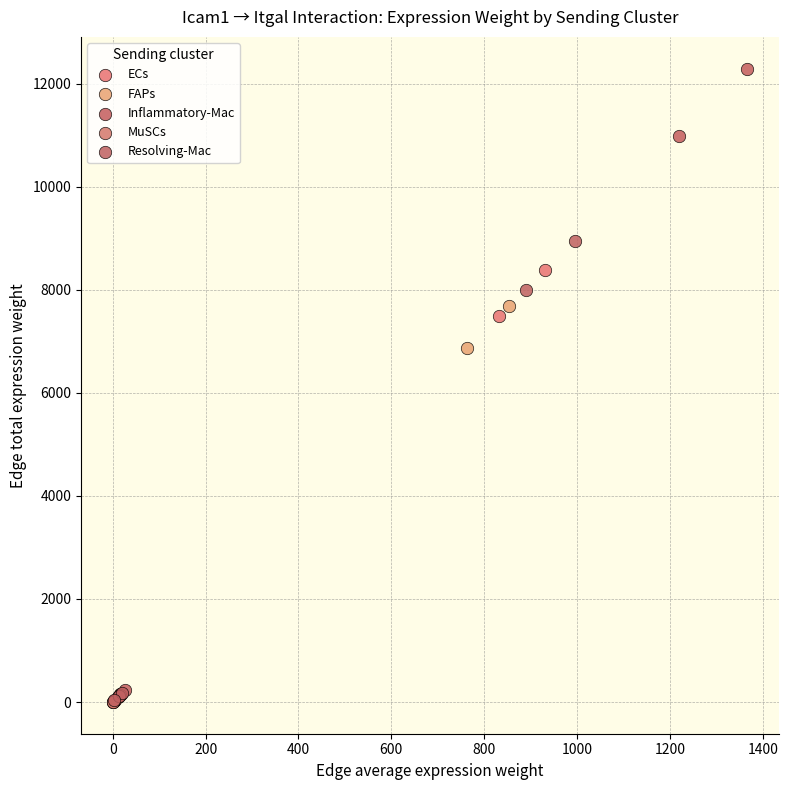

Which series reaches the maximum Y coordinate?

Inflammatory-Mac